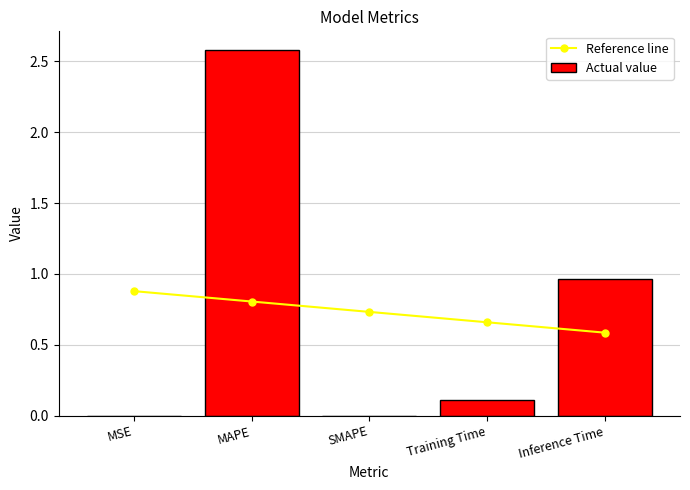

What position from the left is MAPE?

2